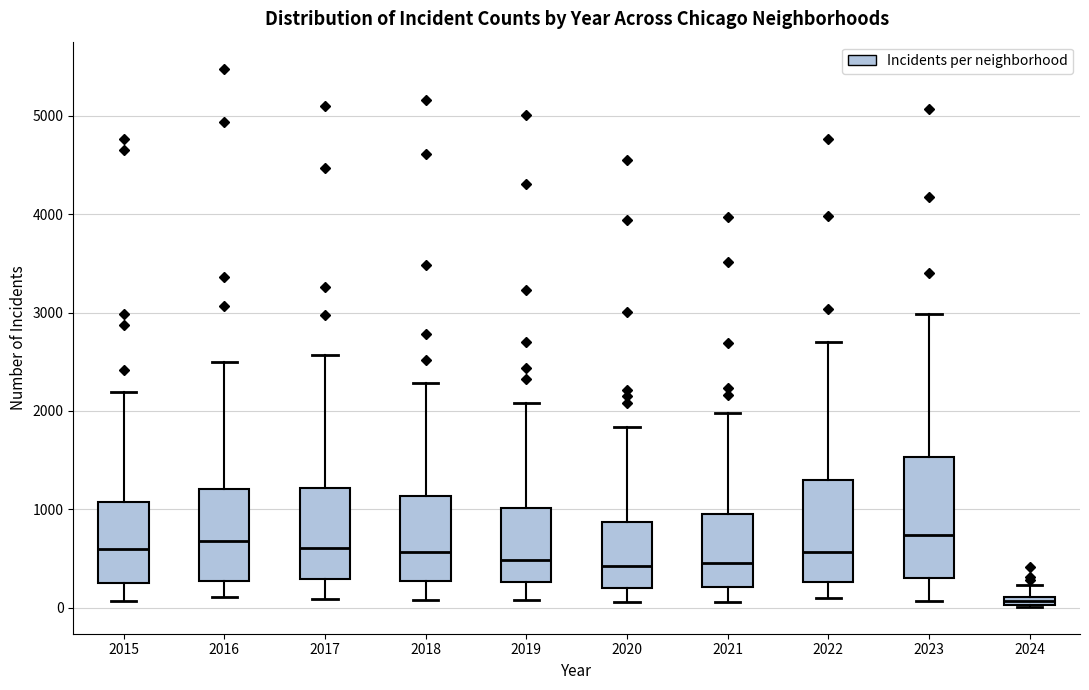

Which box is the tallest, from its lower edge to its upper edge?

2023